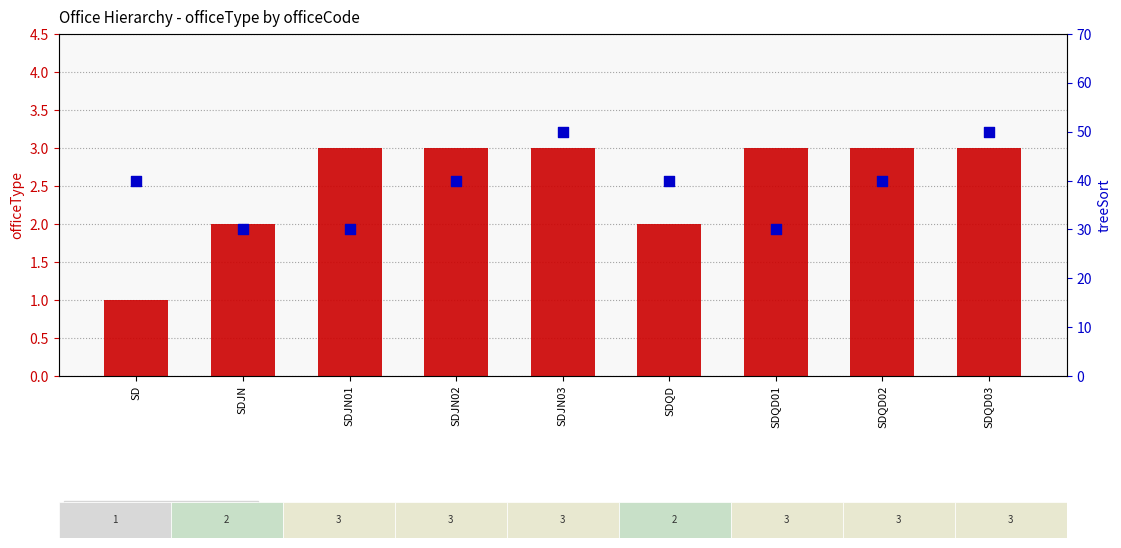

Is the value of officeType at SDQD03 greater than the value of treeSort at SDQD?

No